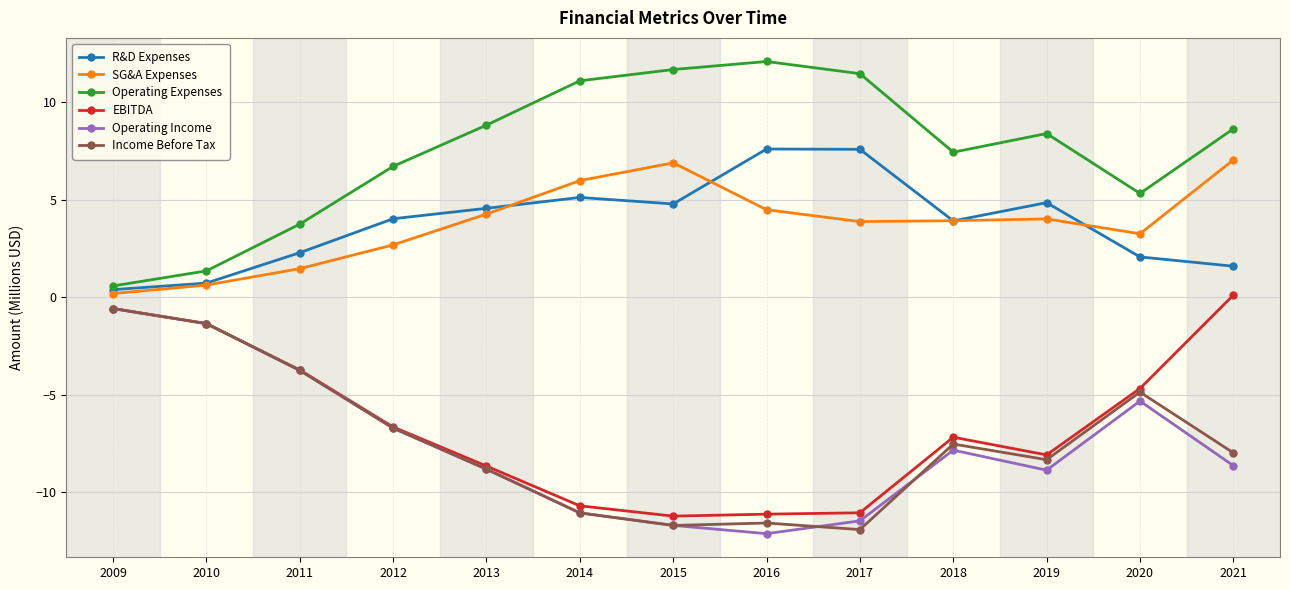

True or false: Operating Expenses and Operating Income cross at least once.

False